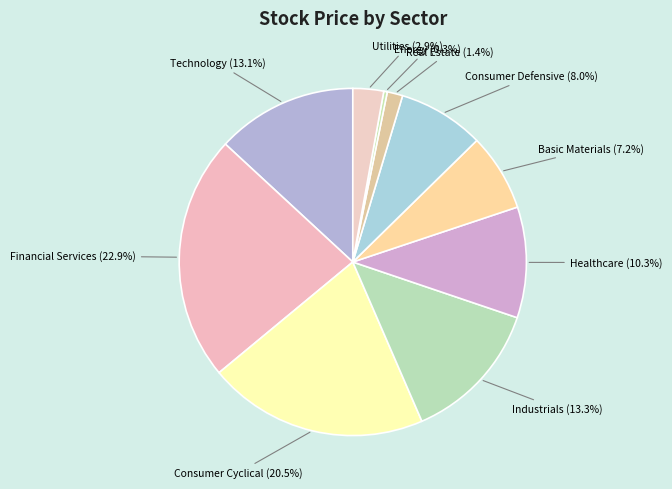

How many slices are in this pie chart?

10